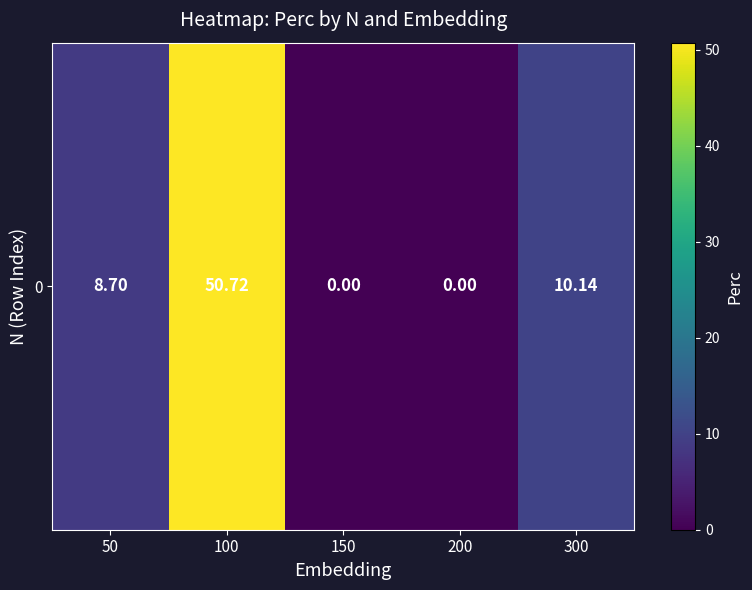

Is it true that the value at 200 is 27.1?

False